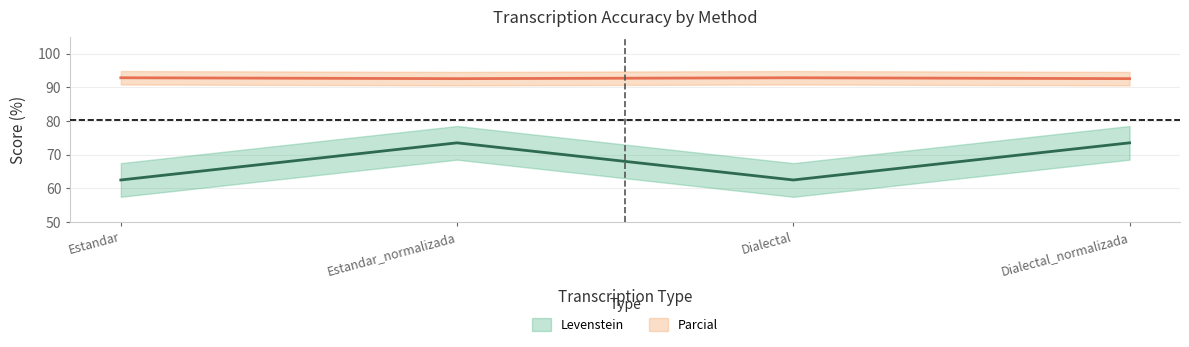

In Levenstein, how many points are higher than both neighbors (excluding endpoints)?

1